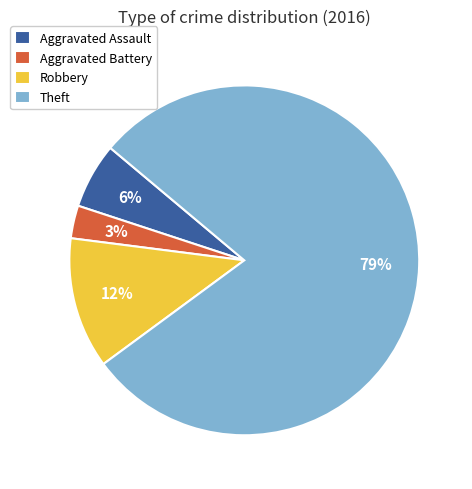

Is the sum of Aggravated Assault and Theft greater than half?

Yes